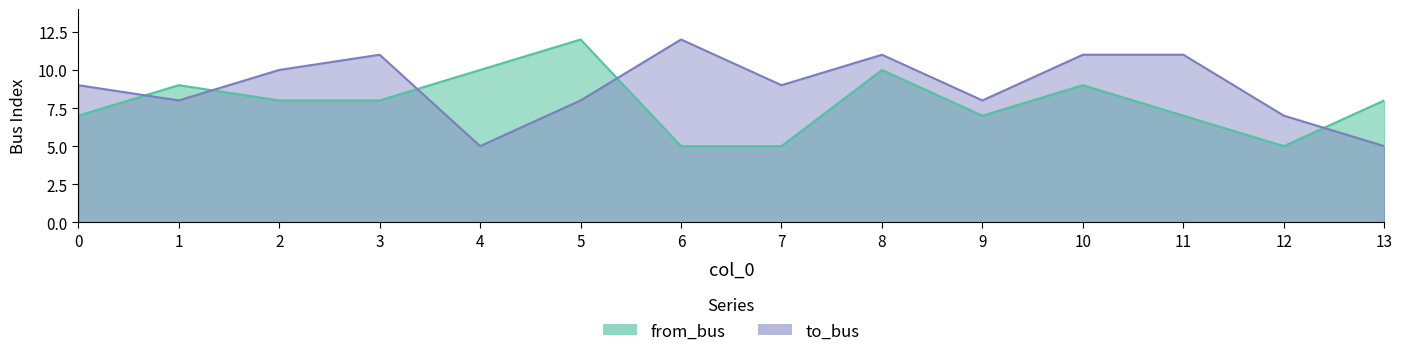

True or false: from_bus has a value of 17 at 8.

False